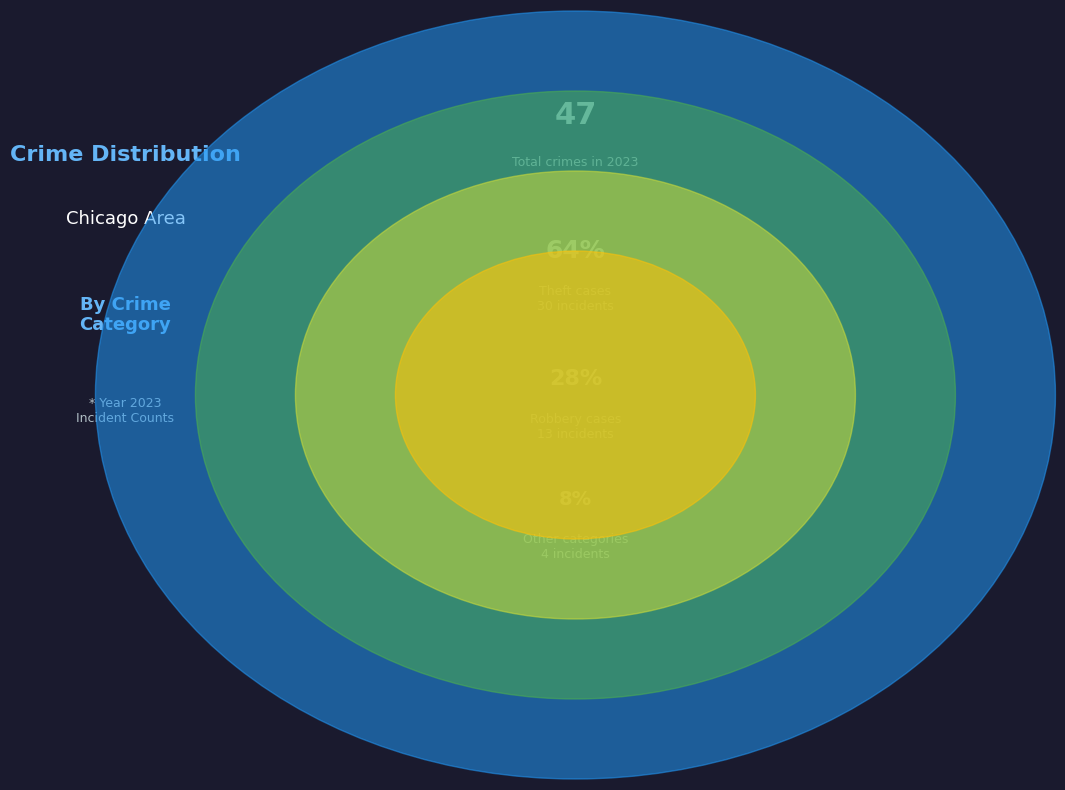

True or false: Arson accounts for 5% of the total.

False